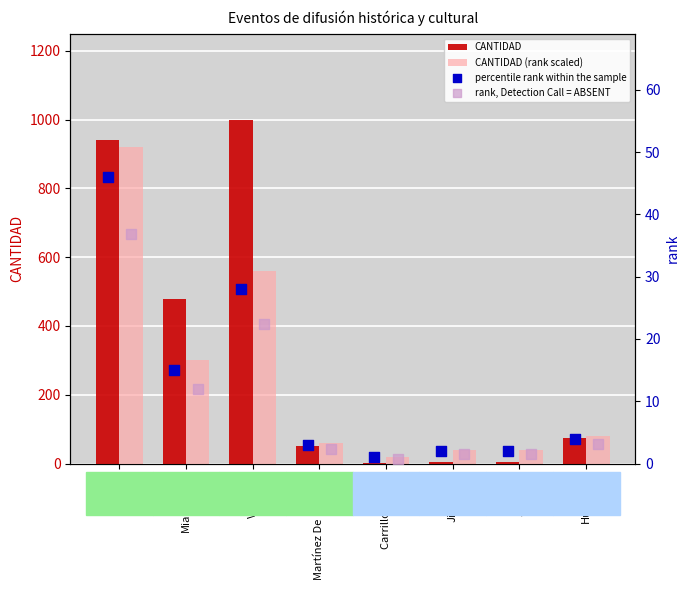

What is the total value across all series at Martínez De La Torre?

115.4